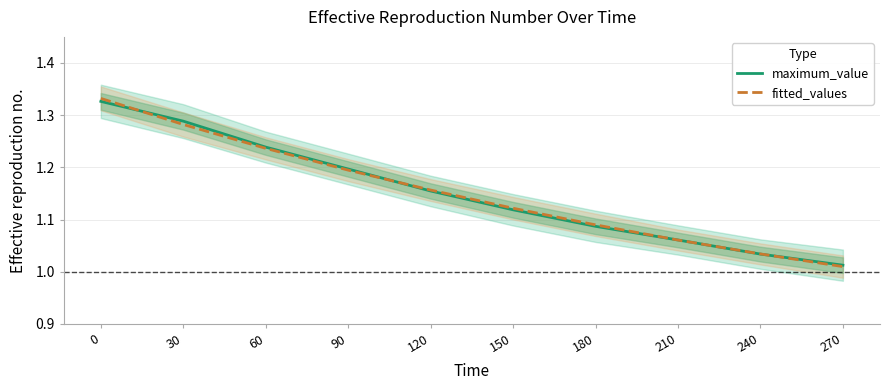

Is this an area chart (filled region under the line)?

No